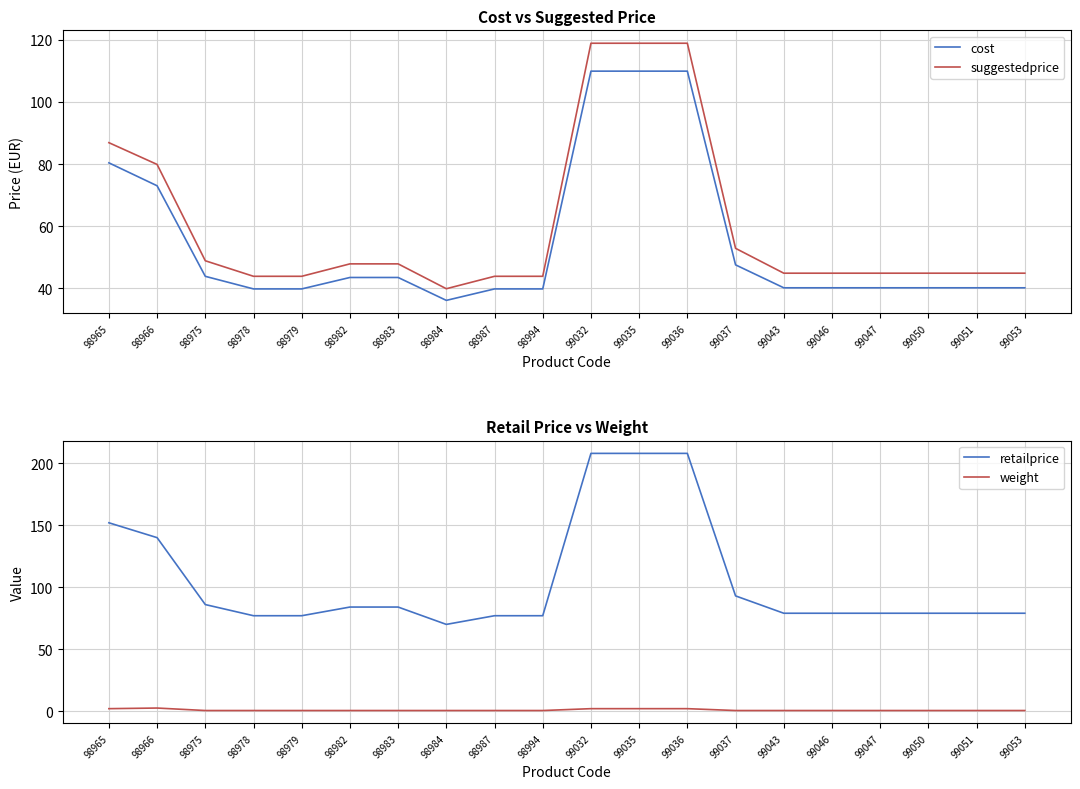

List the labels in order of retailprice value, largest first.

99032, 99035, 99036, 98965, 98966, 99037, 98975, 98982, 98983, 99043, 99046, 99047, 99050, 99051, 99053, 98978, 98979, 98987, 98994, 98984